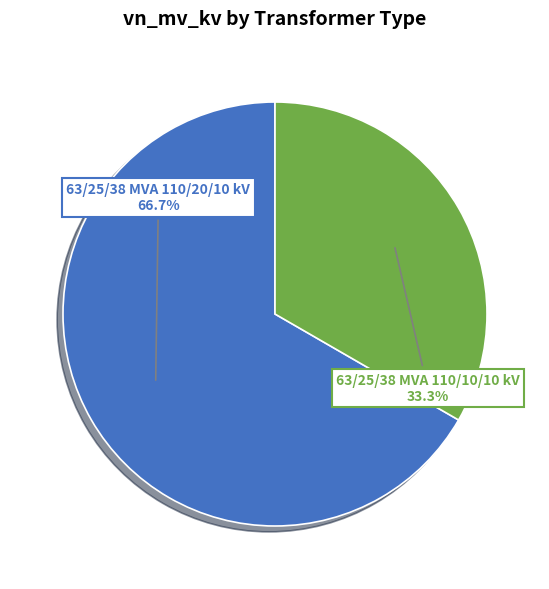

Is there any slice that represents more than half of the pie?

Yes